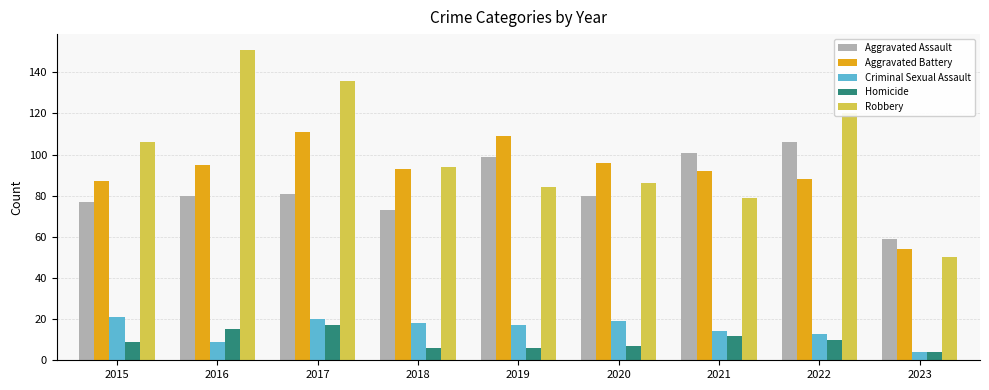

At which label does Aggravated Battery reach its minimum?

2023